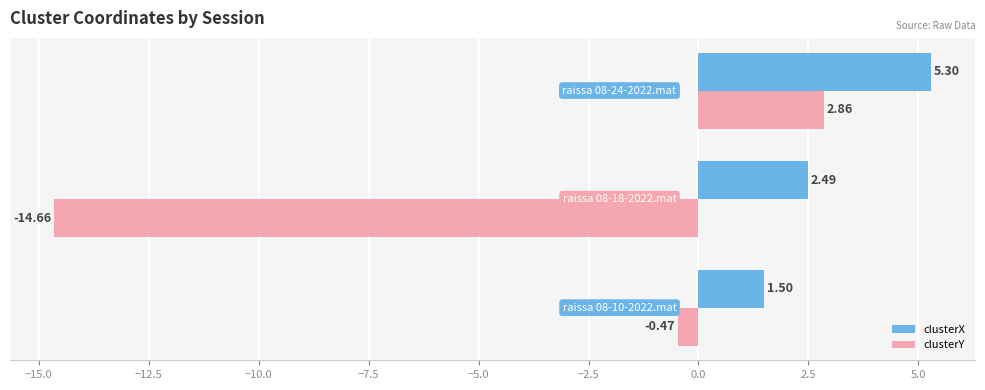

What is the minimum value for clusterY?

-14.7